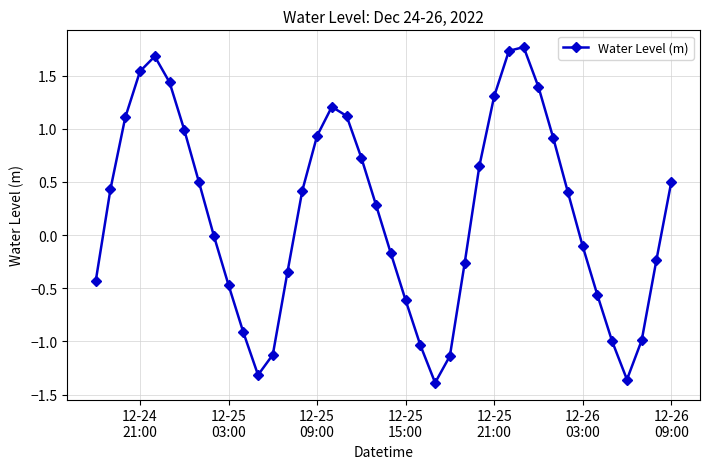

What is the value of the 28th point from the left?

1.3